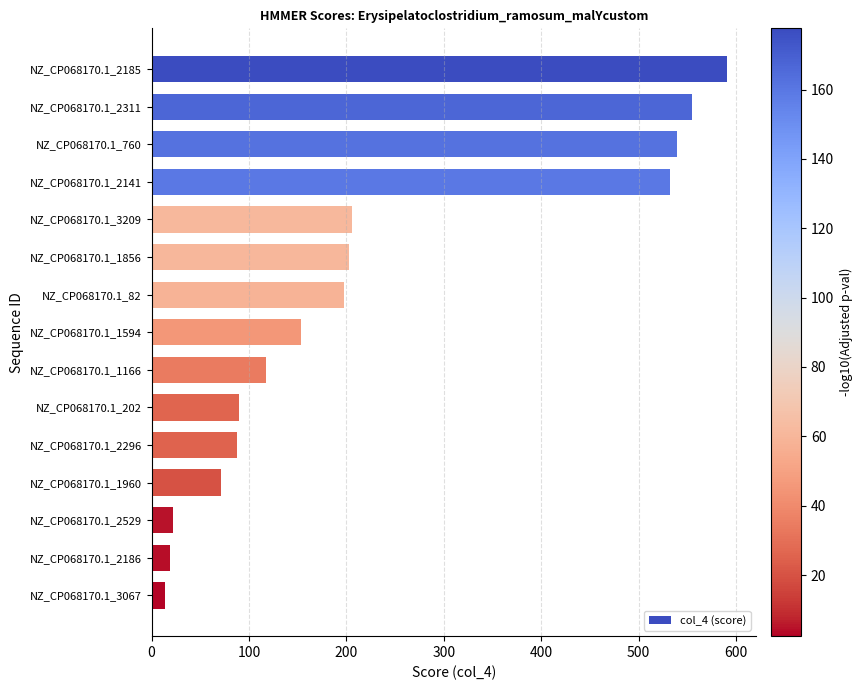

What is the change in value from NZ_CP068170.1_82 to NZ_CP068170.1_3067?

-184.0